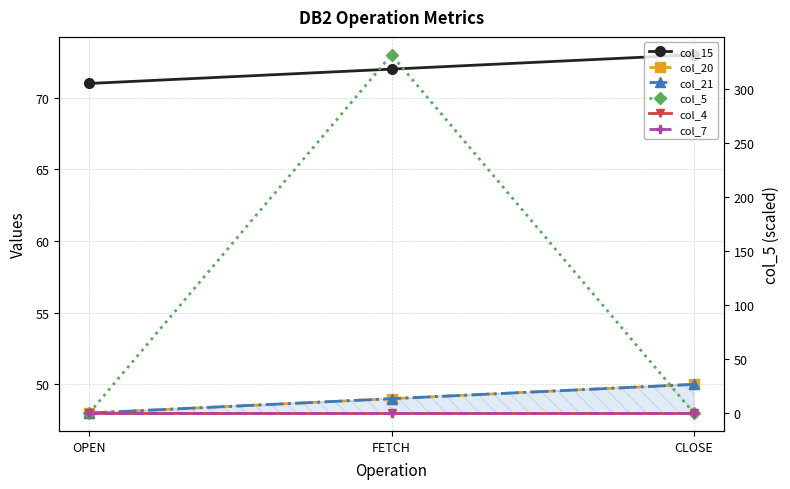

The col_15 series shows 41 at FETCH. True or false?

False